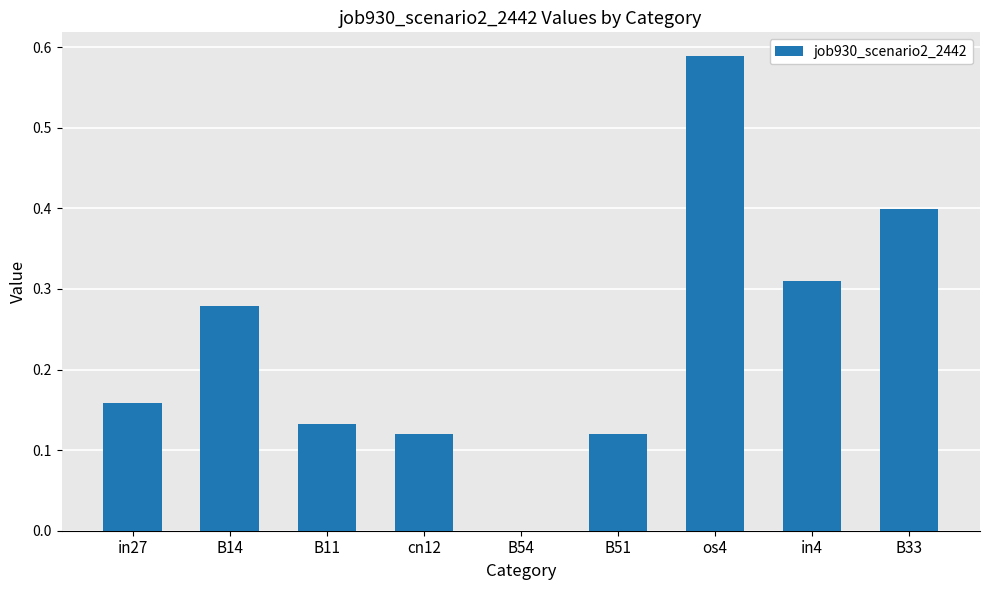

Read the value at B33.

0.4